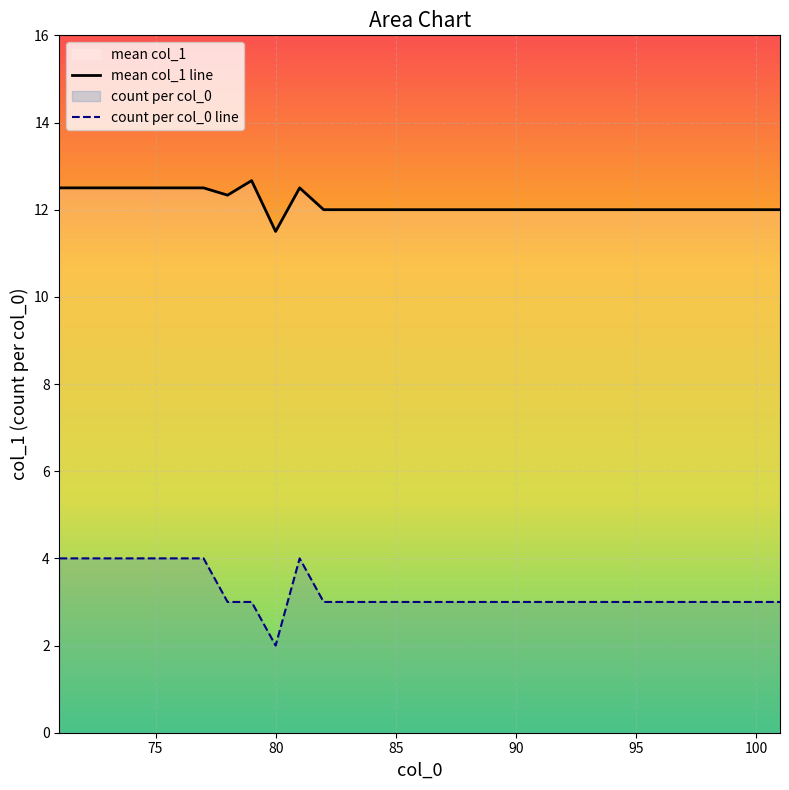

Which category has the lowest value in the mean col_1 line series?

80